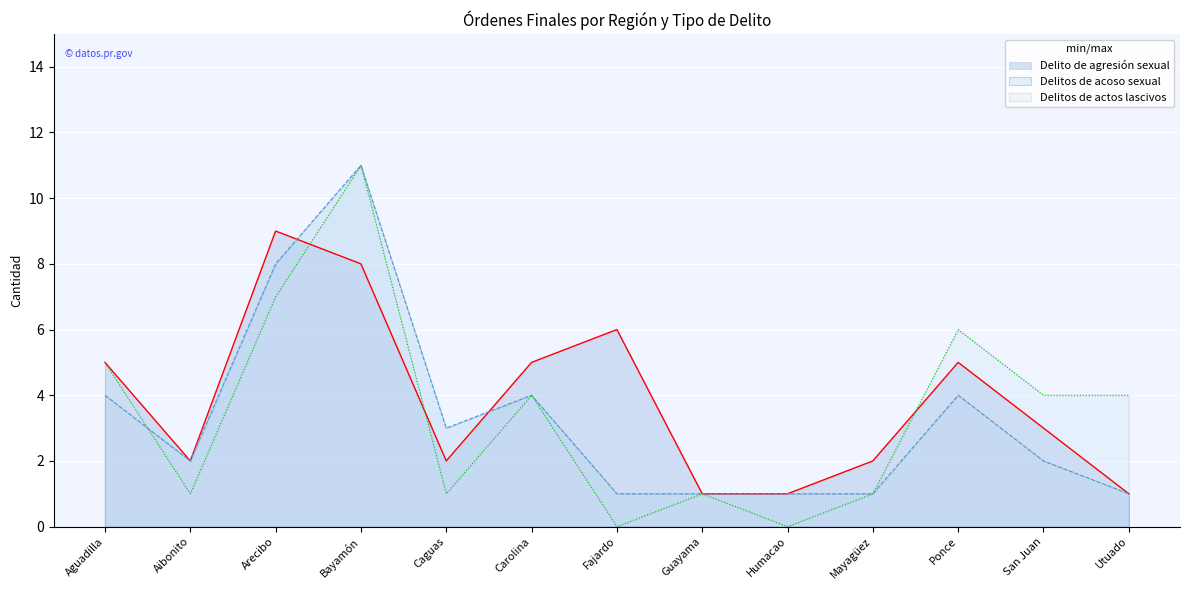

At which category is the sum across all series the highest?

Bayamón